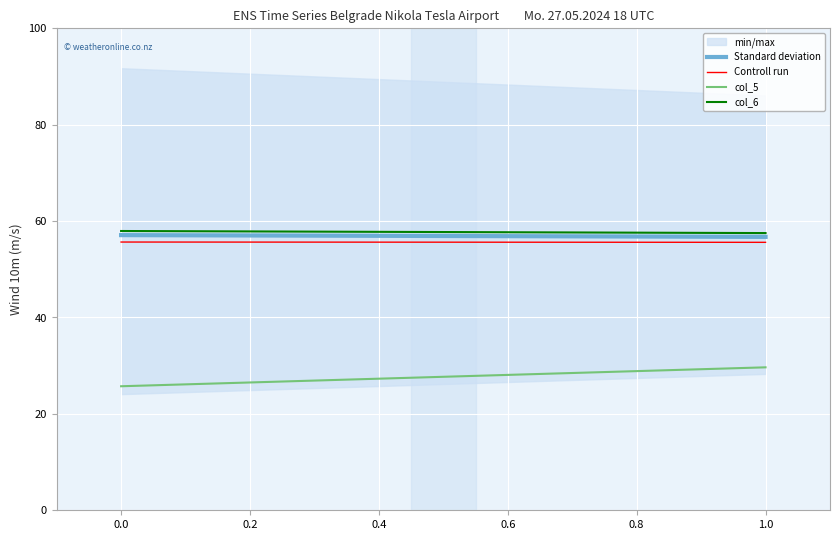

Rank the series by their maximum value, from lowest to highest.

col_5, Controll run, Standard deviation, col_6